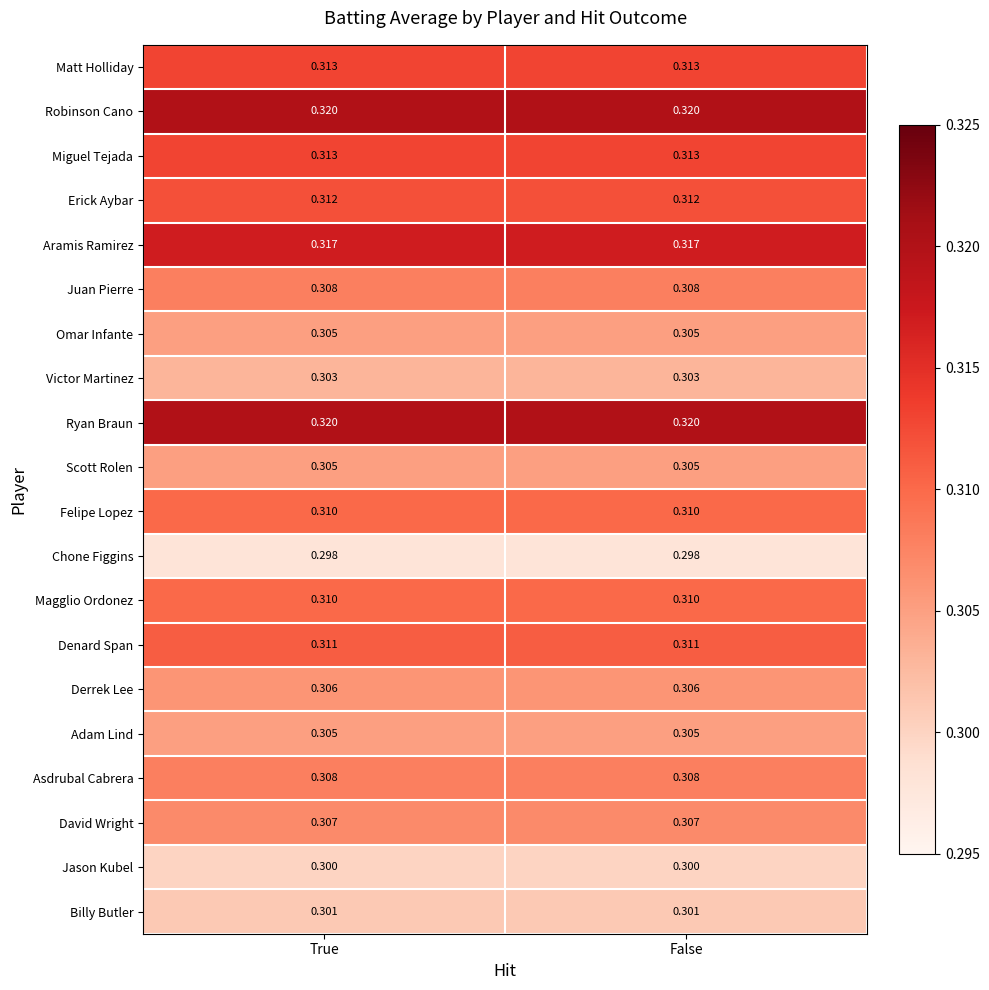

Is the value of Ryan Braun at True greater than the value of Denard Span at False?

Yes